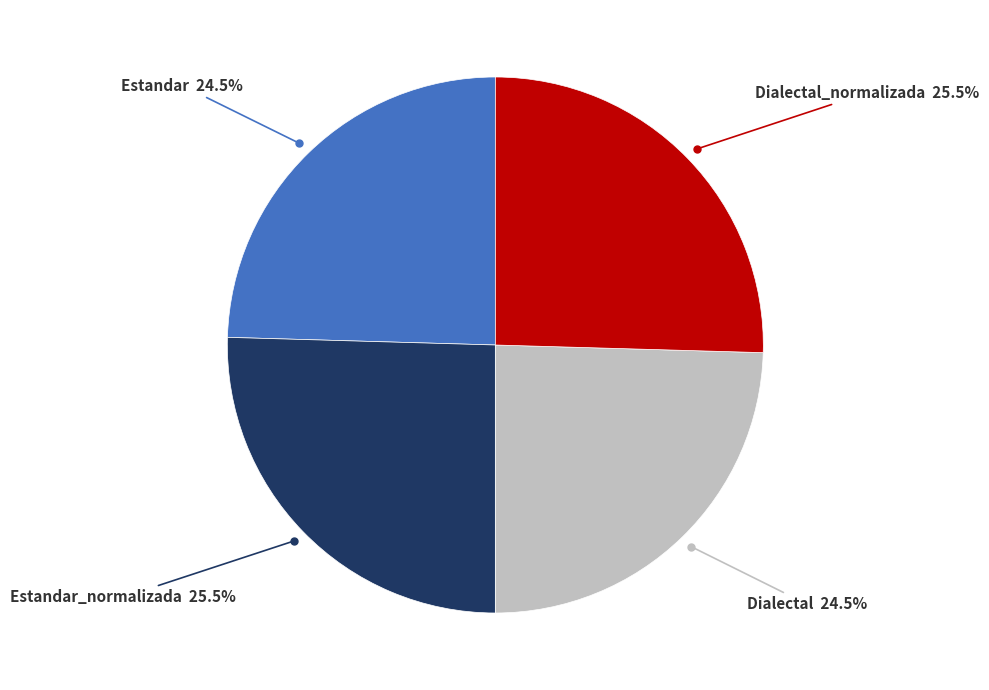

Does any single category account for the majority?

No